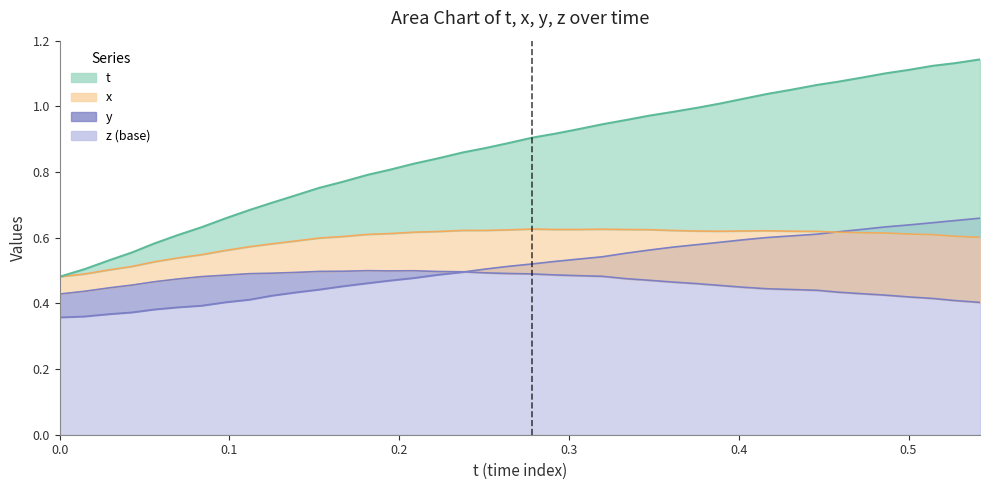

At which category is the sum across all series the highest?

0.542099